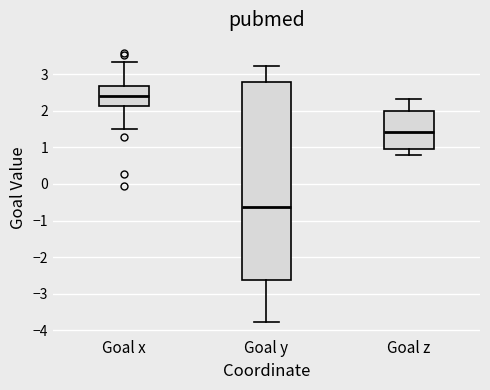

Which box is the tallest, from its lower edge to its upper edge?

Goal y